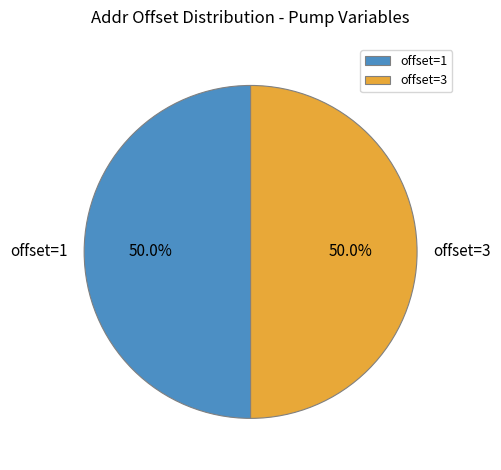

How much of the chart is everything except offset=3?

50.0%